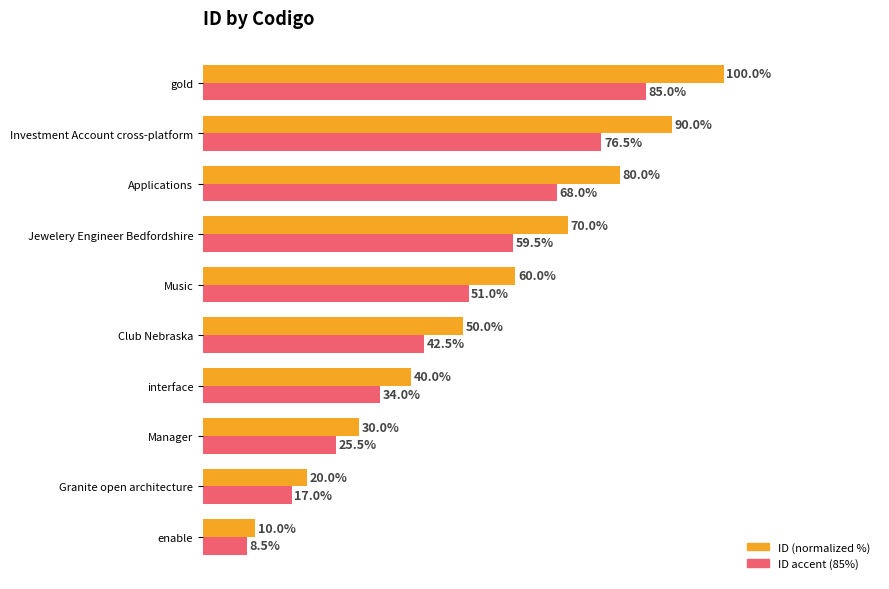

Rank the series by their maximum value, from highest to lowest.

ID (normalized %), ID accent (85%)